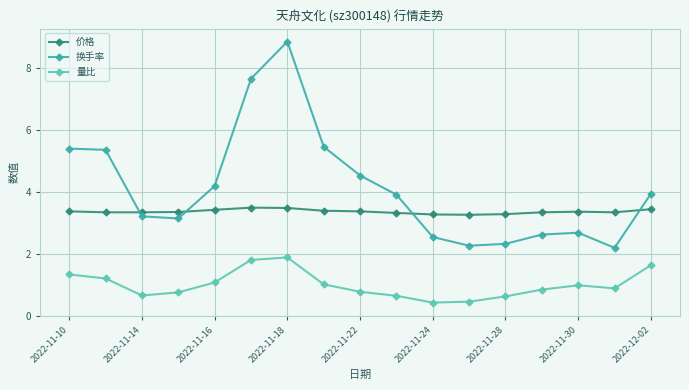

True or false: 价格 and 量比 cross at least once.

False